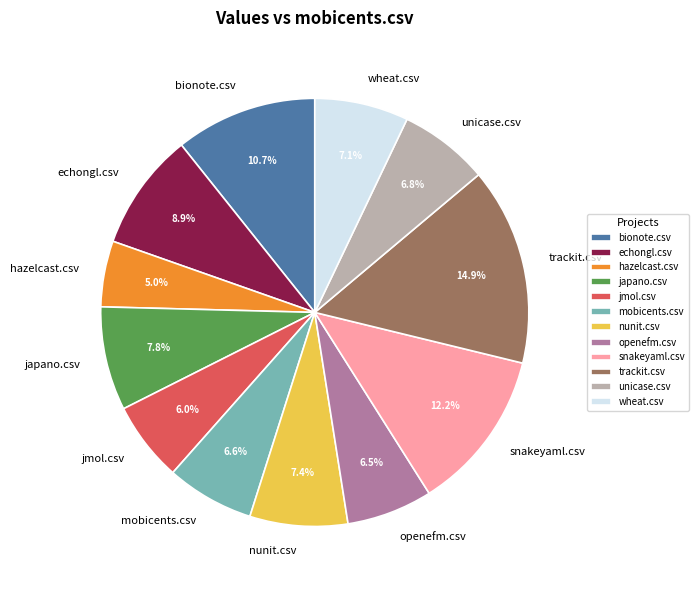

How many segments does this pie chart have?

12